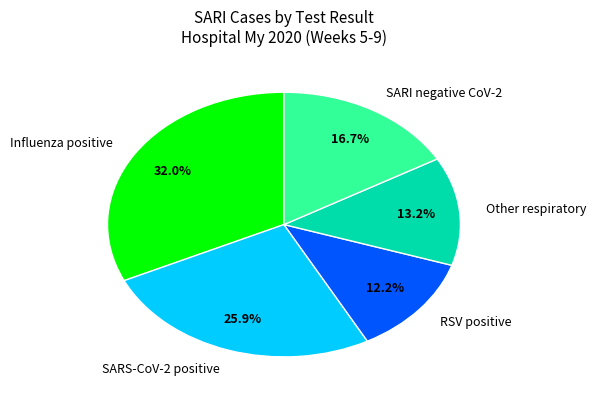

Is there any slice that represents more than half of the pie?

No